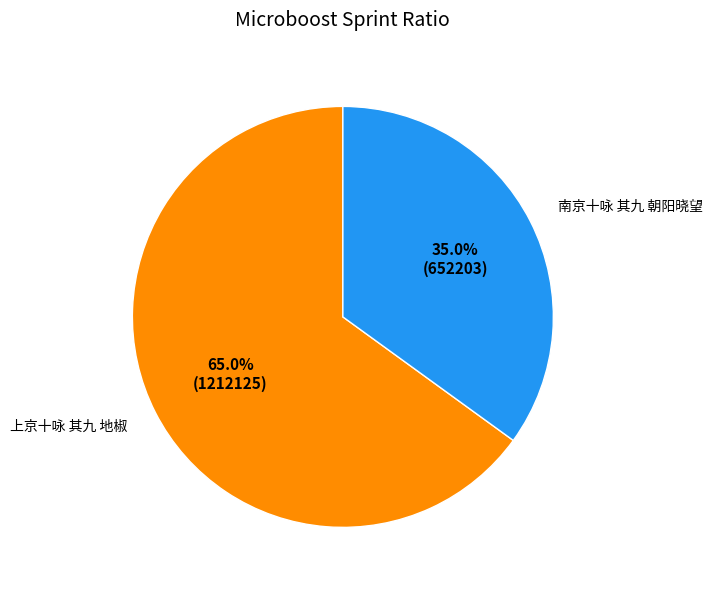

How many slices are in this pie chart?

2